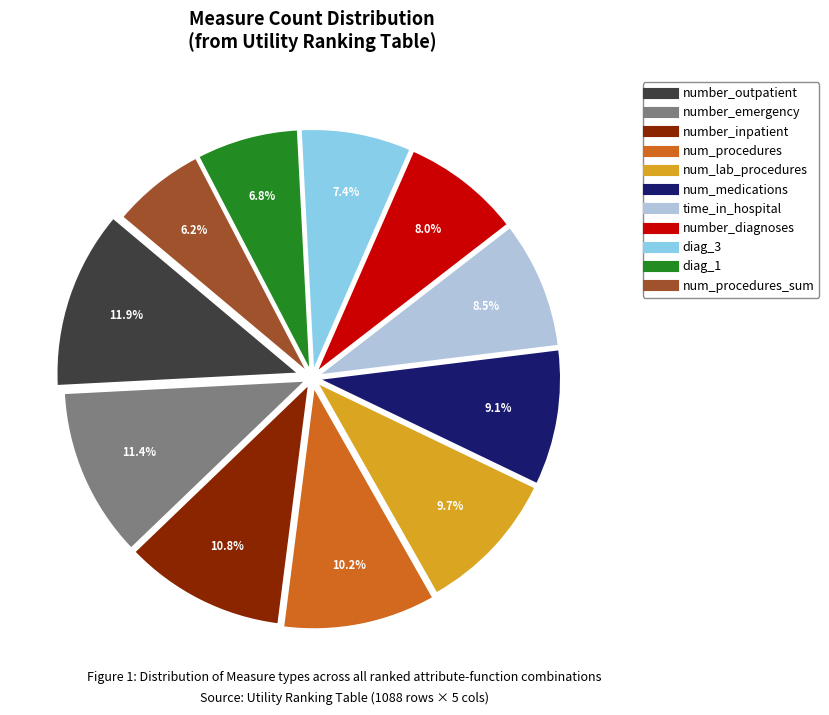

Is there any slice that represents more than half of the pie?

No